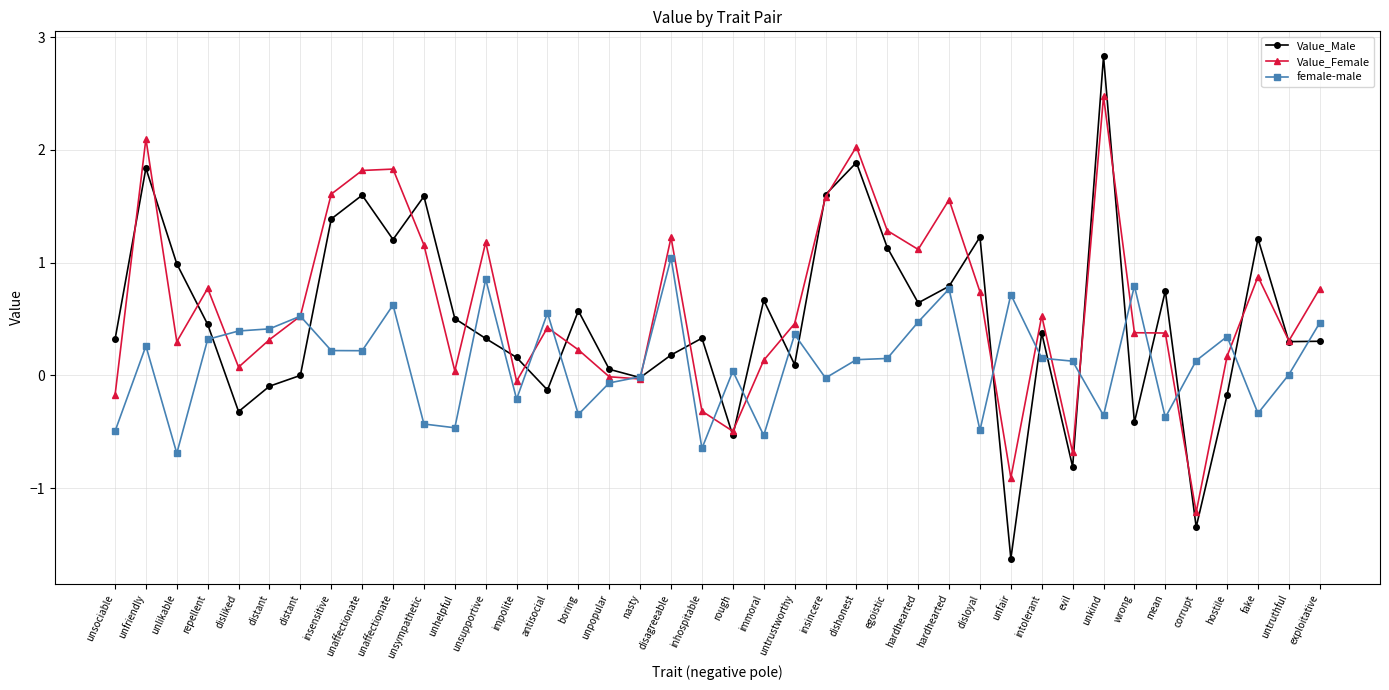

What are all the series names shown in the legend?

Value_Male, Value_Female, female-male